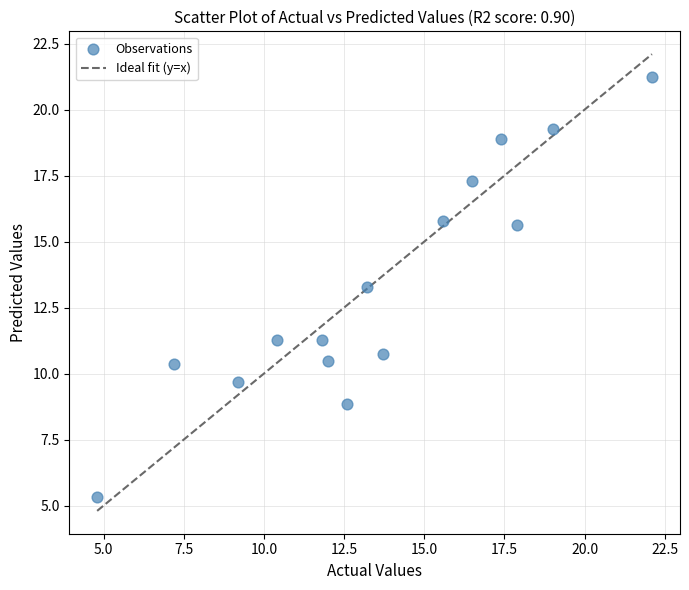

What is the range of X values (max minus min)?

17.3